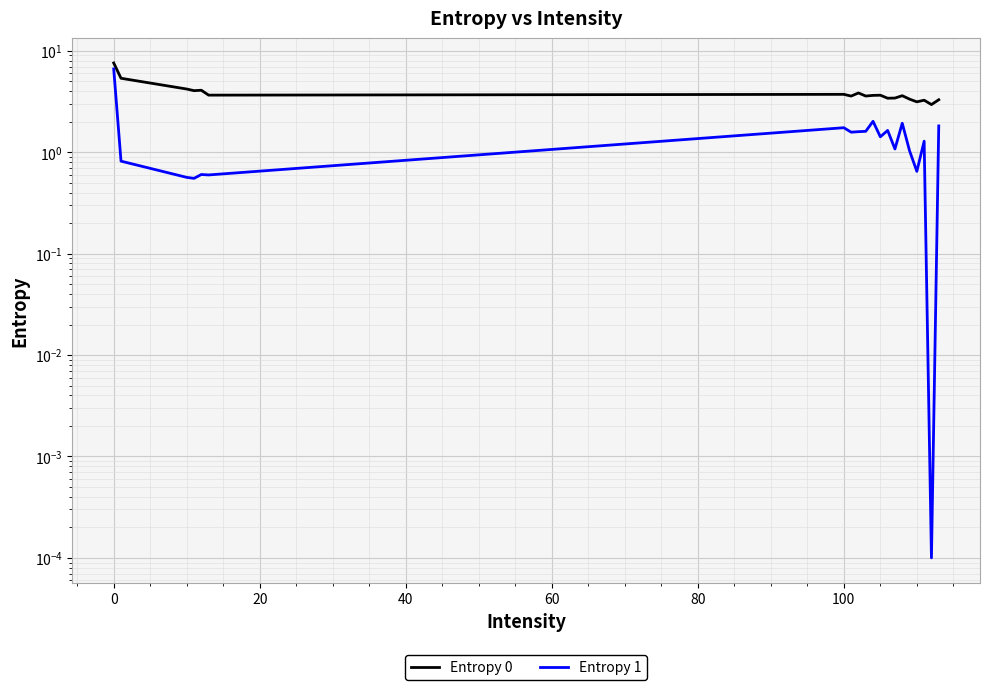

True or false: Entropy 1 and Entropy 0 cross at least once.

False